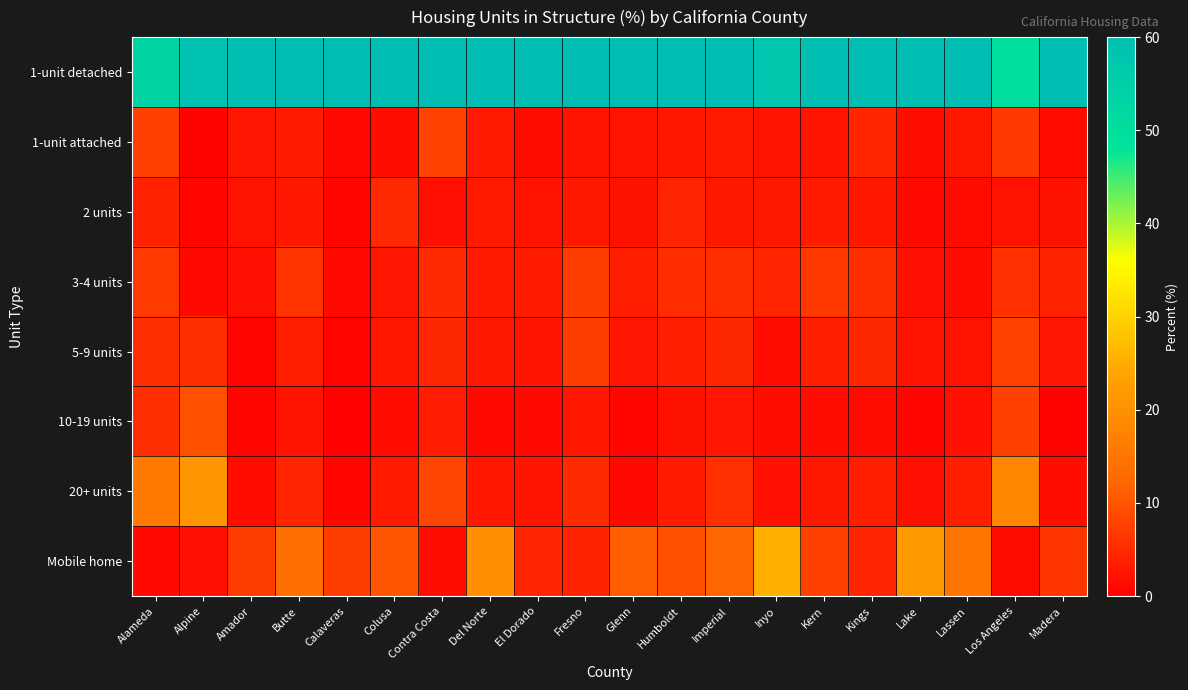

Reading left to right, list all the values displayed in this chart.

1-unit detached: Alameda=53.1	Alpine=59.0	Amador=82.6	Butte=62.7	Calaveras=87.5	Colusa=72.4	Contra Costa=66.6	Del Norte=63.4	El Dorado=81.7	Fresno=67.5	Glenn=74.3	Humboldt=68.1	Imperial=62.5	Inyo=57.7	Kern=71.2	Kings=72.3	Lake=67.9	Lassen=70.3	Los Angeles=49.9	Madera=80.3
1-unit attached: Alameda=7.7	Alpine=0.5	Amador=2.7	Butte=3.3	Calaveras=1.2	Colusa=1.8	Contra Costa=7.9	Del Norte=3.1	El Dorado=1.6	Fresno=2.4	Glenn=2.4	Humboldt=2.9	Imperial=3.2	Inyo=2.4	Kern=2.5	Kings=4.6	Lake=1.8	Lassen=3.0	Los Angeles=6.6	Madera=1.5
2 units: Alameda=4.2	Alpine=1.0	Amador=2.3	Butte=2.9	Calaveras=0.9	Colusa=5.1	Contra Costa=1.9	Del Norte=3.2	El Dorado=2.4	Fresno=3.0	Glenn=2.2	Humboldt=4.5	Imperial=3.0	Inyo=3.0	Kern=3.2	Kings=2.9	Lake=1.4	Lassen=1.5	Los Angeles=2.4	Madera=2.2
3-4 units: Alameda=7.0	Alpine=1.4	Amador=2.1	Butte=6.3	Calaveras=1.4	Colusa=2.7	Contra Costa=5.2	Del Norte=3.3	El Dorado=3.3	Fresno=7.2	Glenn=3.7	Humboldt=5.5	Imperial=5.6	Inyo=4.5	Kern=6.7	Kings=5.6	Lake=1.9	Lassen=1.7	Los Angeles=5.7	Madera=4.2
5-9 units: Alameda=5.6	Alpine=5.6	Amador=0.8	Butte=3.8	Calaveras=0.6	Colusa=2.9	Contra Costa=4.8	Del Norte=3.0	El Dorado=2.5	Fresno=7.3	Glenn=2.8	Humboldt=3.8	Imperial=4.8	Inyo=1.7	Kern=3.9	Kings=4.8	Lake=2.3	Lassen=2.4	Los Angeles=7.9	Madera=2.6
10-19 units: Alameda=5.6	Alpine=9.5	Amador=0.8	Butte=2.4	Calaveras=0.3	Colusa=1.5	Contra Costa=3.4	Del Norte=1.1	El Dorado=1.4	Fresno=2.9	Glenn=0.9	Humboldt=2.2	Imperial=2.8	Inyo=1.8	Kern=1.7	Kings=1.6	Lake=0.6	Lassen=2.1	Los Angeles=7.8	Madera=0.5
20+ units: Alameda=15.5	Alpine=20.9	Amador=1.5	Butte=4.5	Calaveras=0.9	Colusa=3.2	Contra Costa=8.4	Del Norte=2.9	El Dorado=2.5	Fresno=5.2	Glenn=1.4	Humboldt=3.2	Imperial=5.7	Inyo=2.1	Kern=3.0	Kings=3.6	Lake=1.9	Lassen=3.7	Los Angeles=18.1	Madera=1.8
Mobile home: Alameda=1.3	Alpine=2.1	Amador=7.2	Butte=13.6	Calaveras=7.2	Colusa=10.1	Contra Costa=1.8	Del Norte=19.6	El Dorado=4.5	Fresno=4.4	Glenn=11.3	Humboldt=9.5	Imperial=12.0	Inyo=25.5	Kern=7.8	Kings=4.5	Lake=21.7	Lassen=14.9	Los Angeles=1.6	Madera=6.4